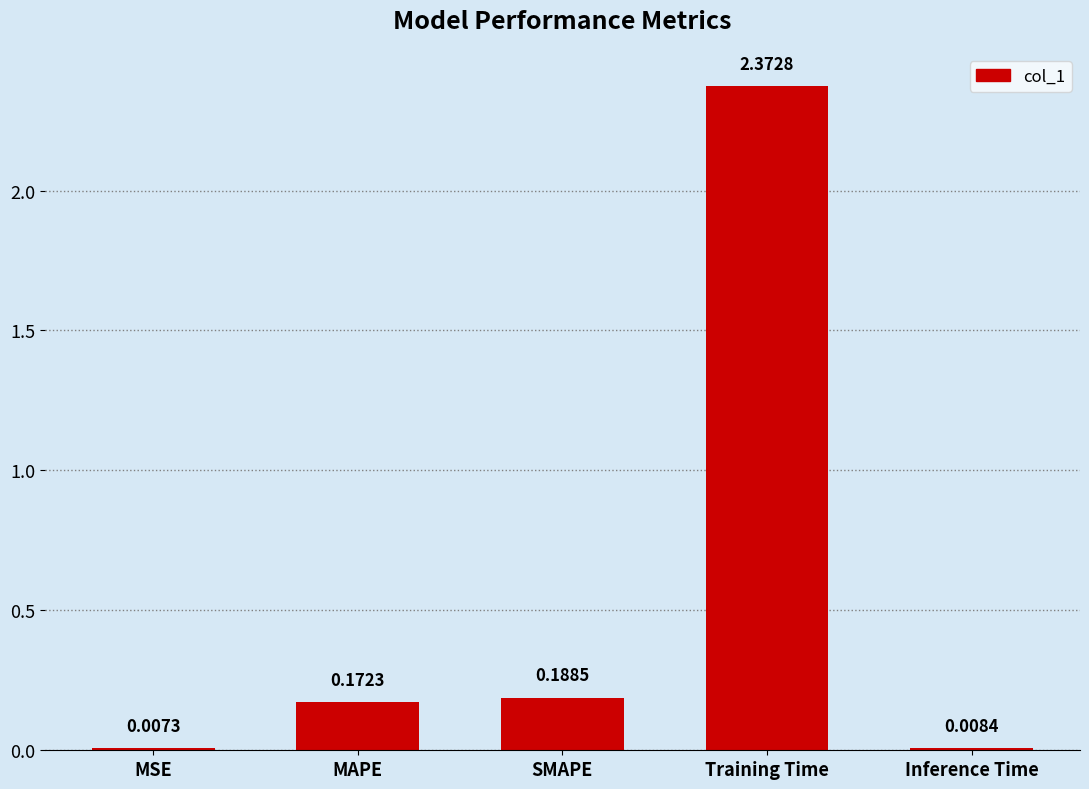

Between Inference Time and SMAPE, which is larger?

SMAPE